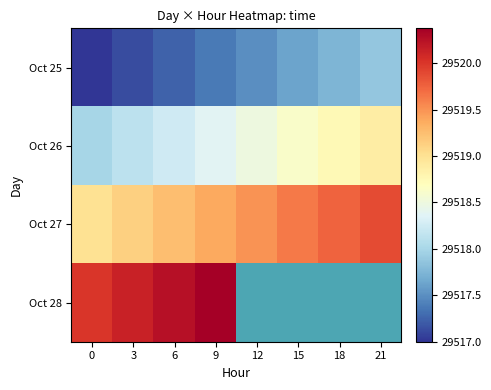

True or false: Oct 27 has a value of 14396.1 at 9.

False